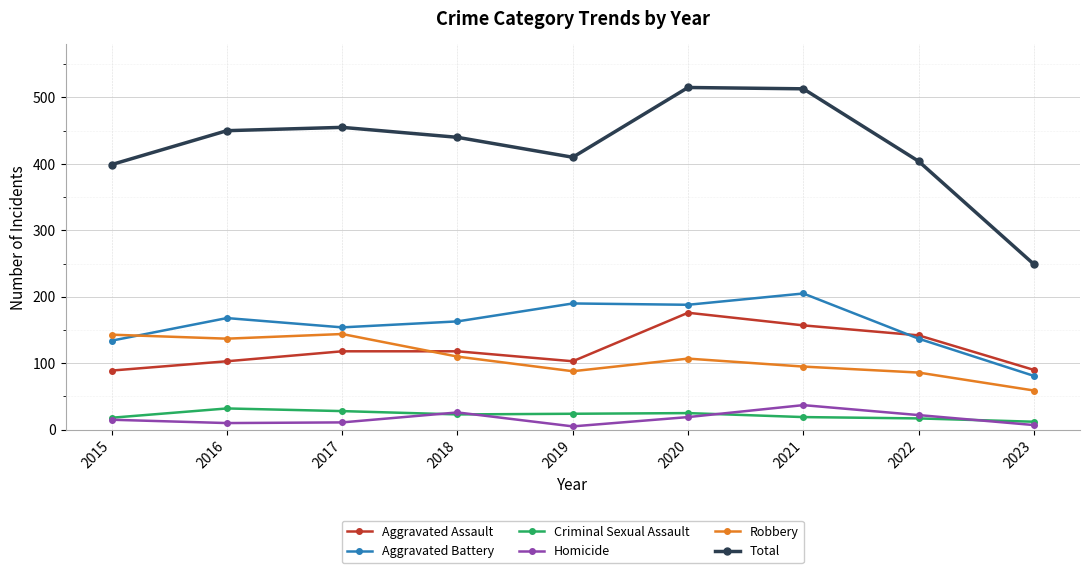

What is the average value of the Aggravated Battery series?

158